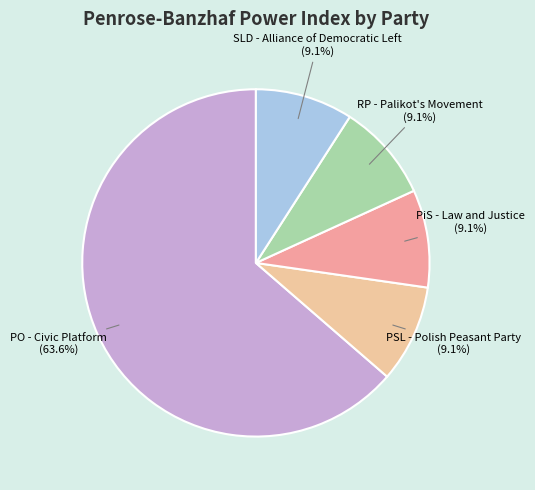

True or false: PSL - Polish Peasant Party accounts for 9% of the total.

True